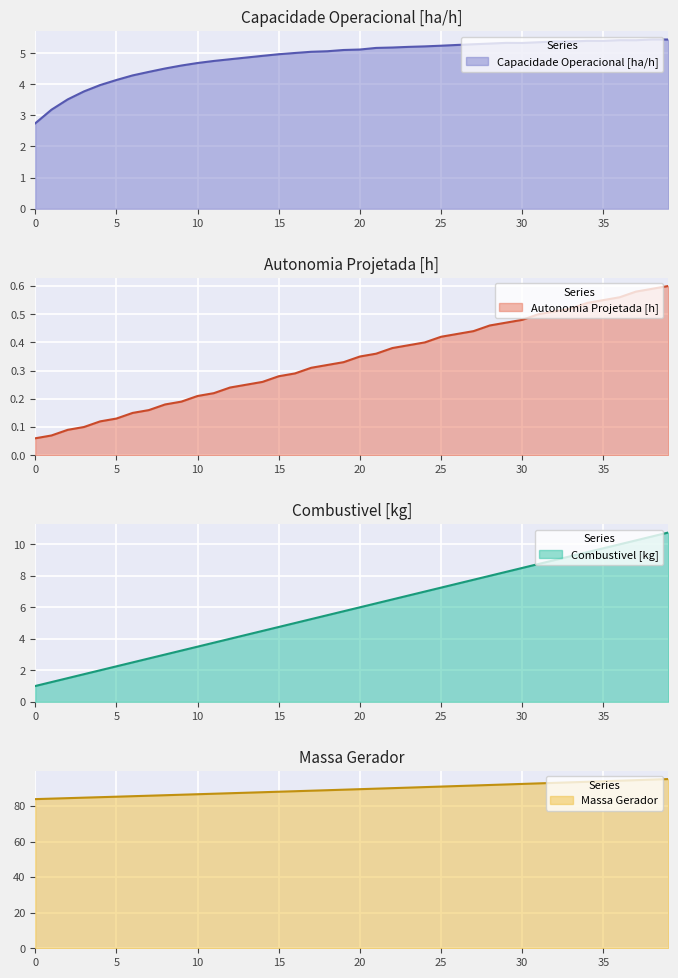

True or false: Combustivel [kg] and Massa gerador intersect in this chart.

False